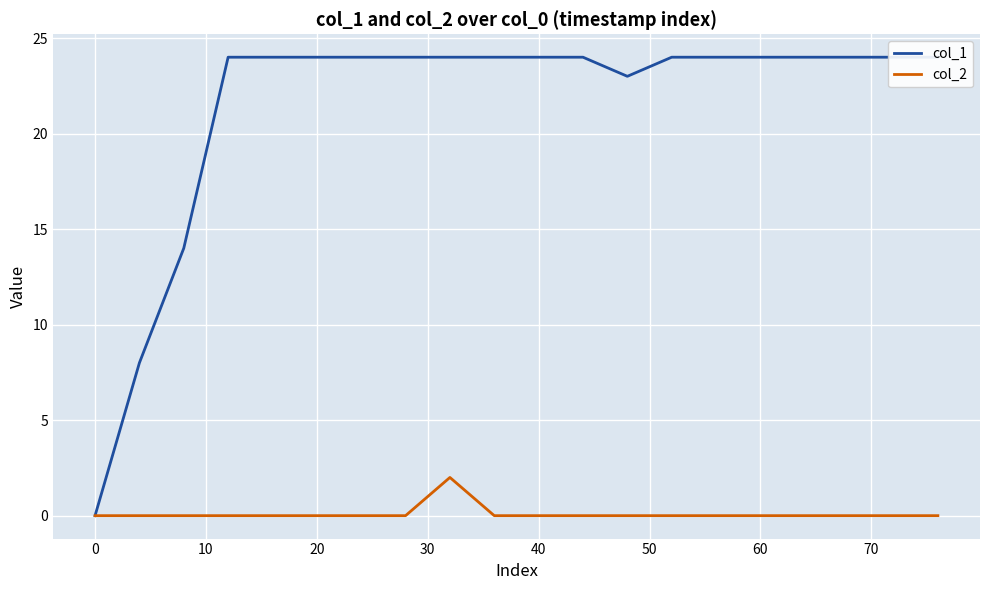

True or false: col_1 has a value of 24 at 20.

True